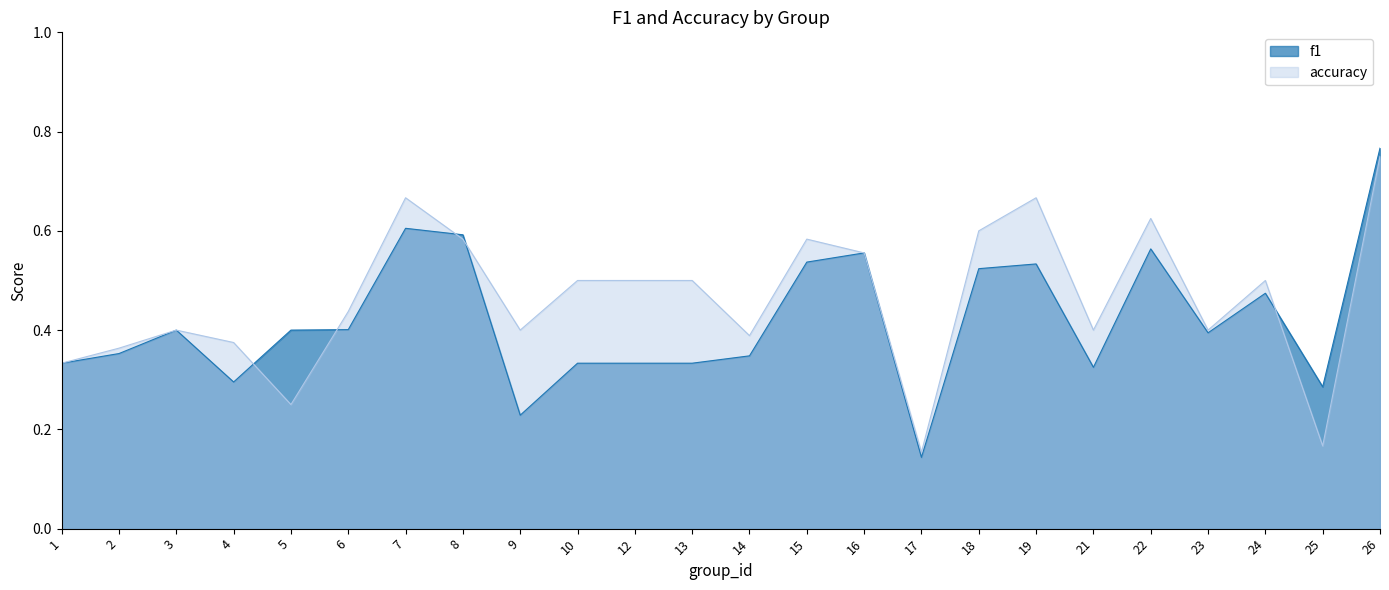

How many times do f1 and accuracy cross each other?

5